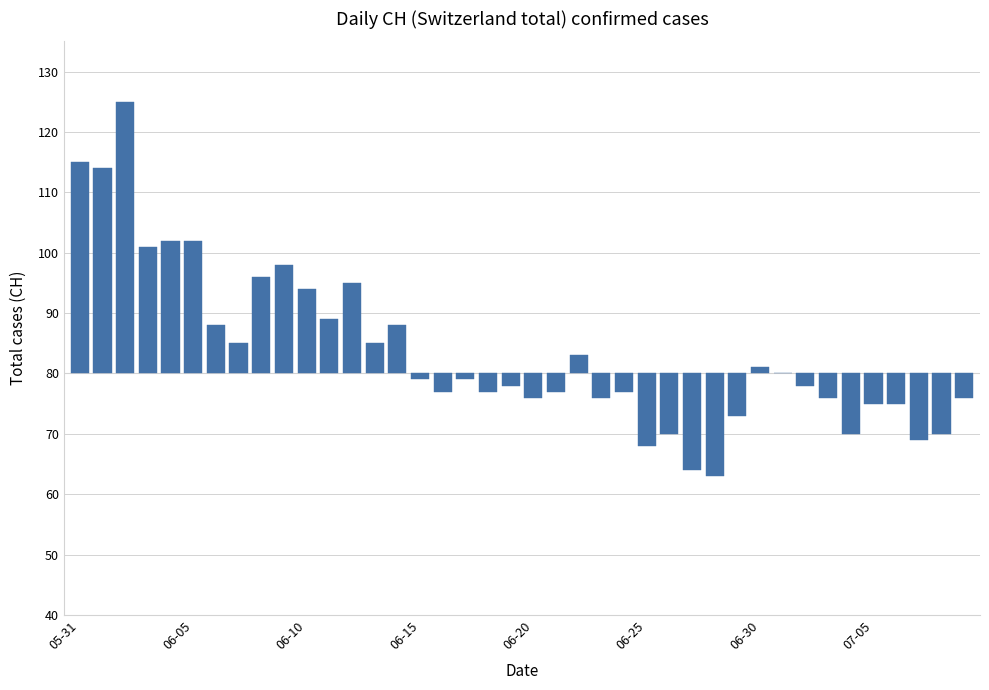

What is the difference between the maximum and minimum values?

62